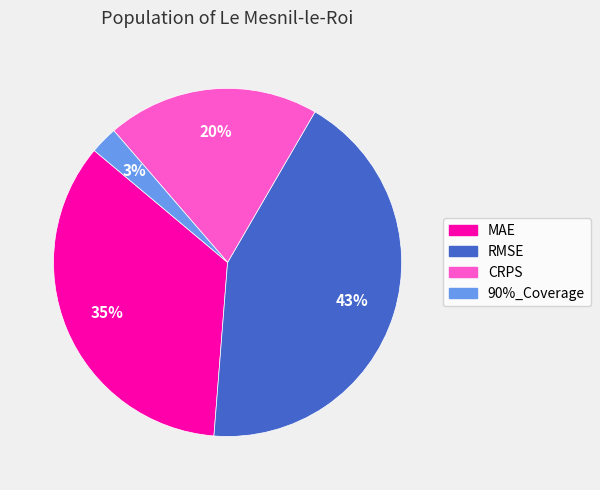

Which slice is the smallest?

90%_Coverage